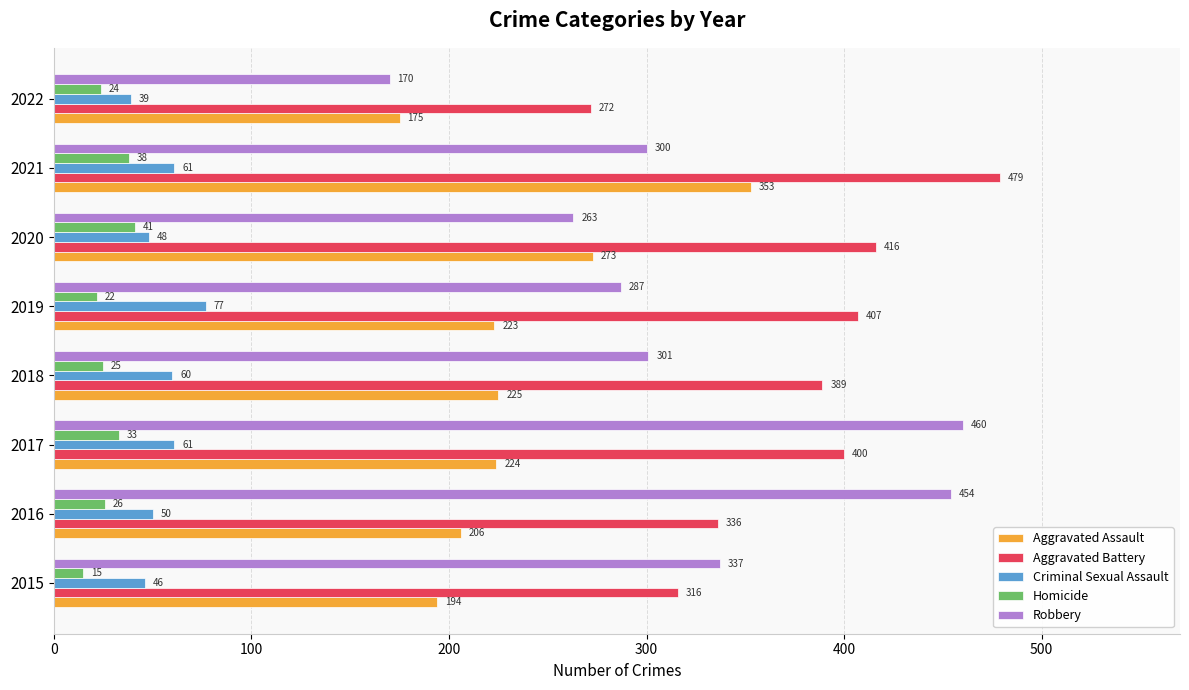

Is it true that Aggravated Assault equals 223 at 2019?

True